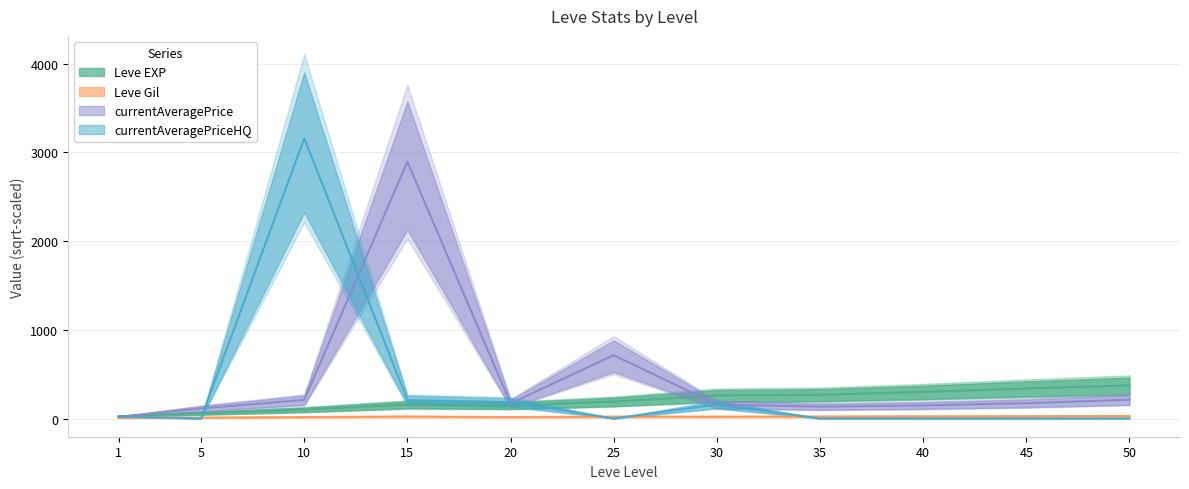

What is the sum of all currentAveragePriceHQ values?

3740.1